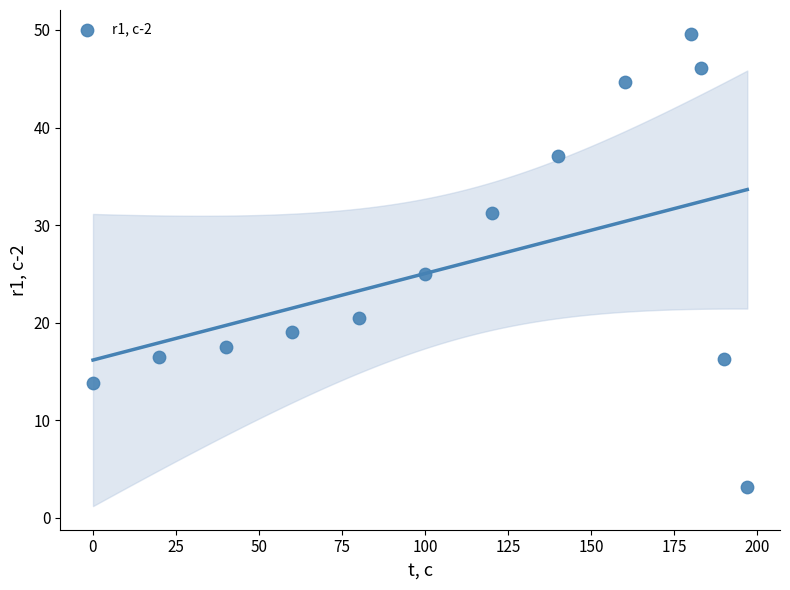

What is the range of X values (max minus min)?

196.9